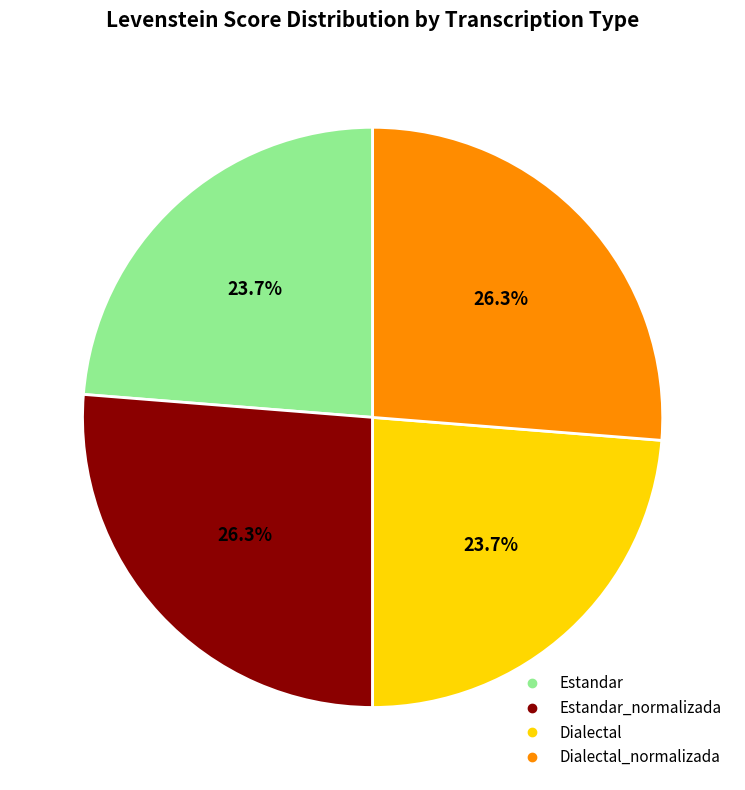

Is there any slice that represents more than half of the pie?

No